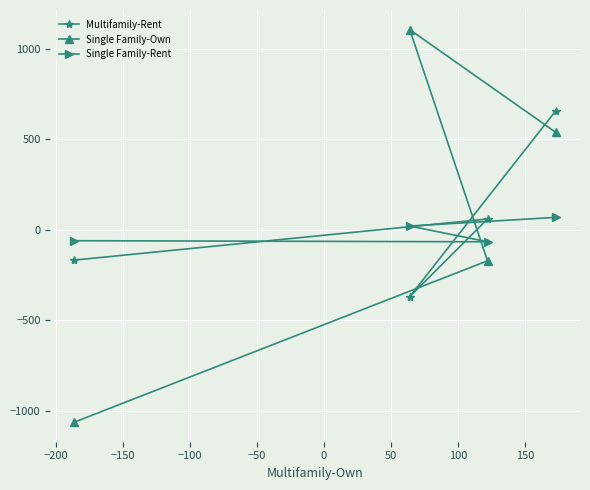

How many Multifamily-Rent values are between -167 and 659?

3